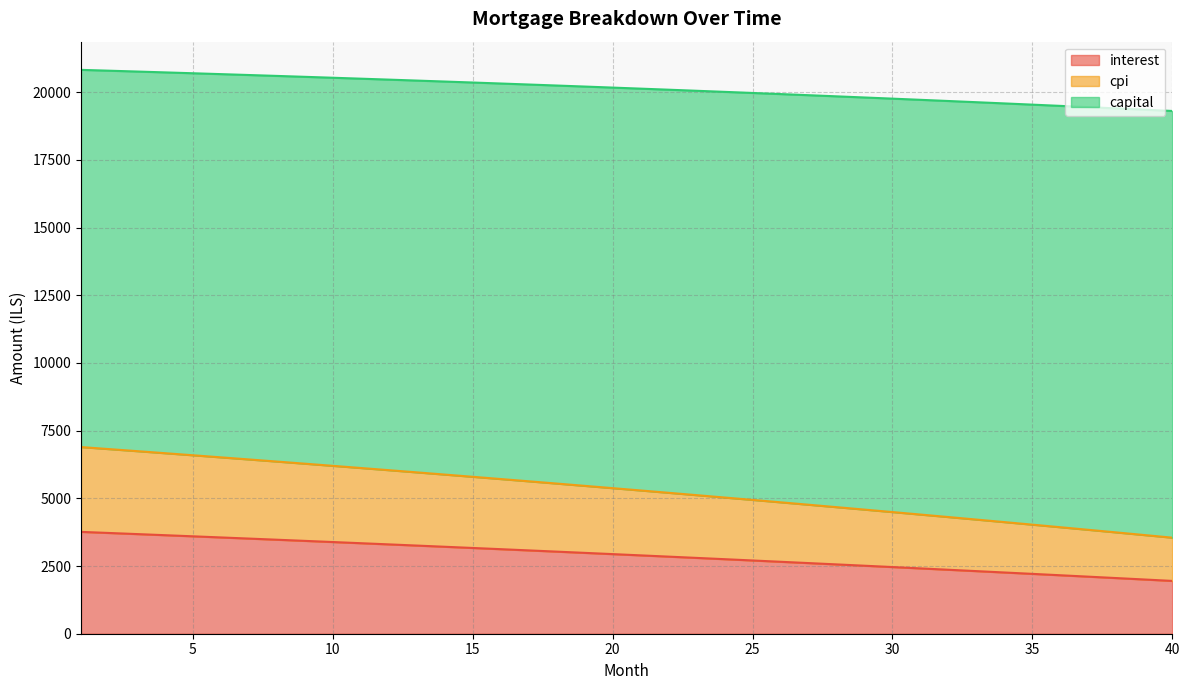

How many data points in interest are above 2940?

20